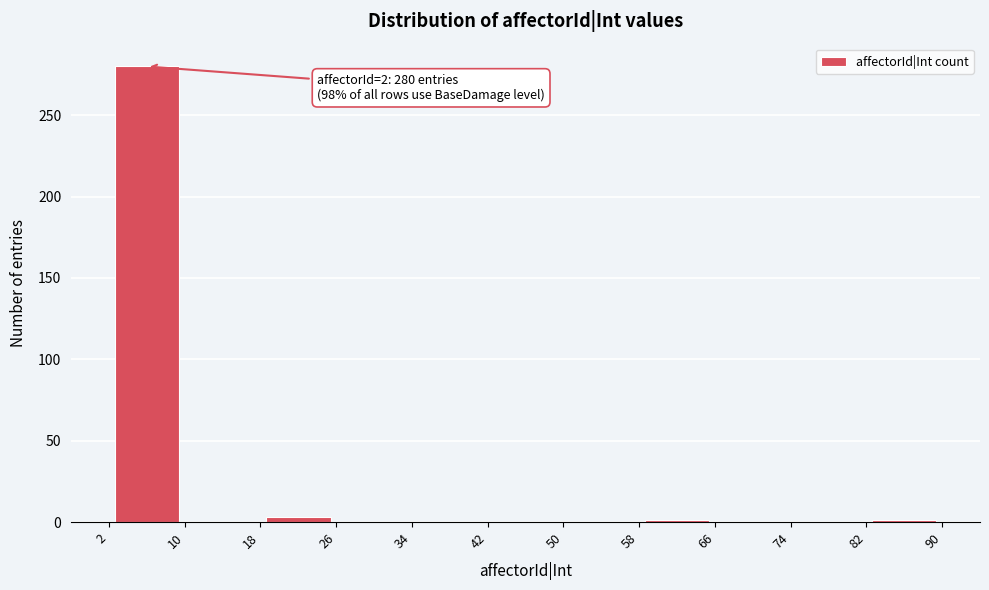

Over which range of the x-axis is the bar tallest?

2 to 10